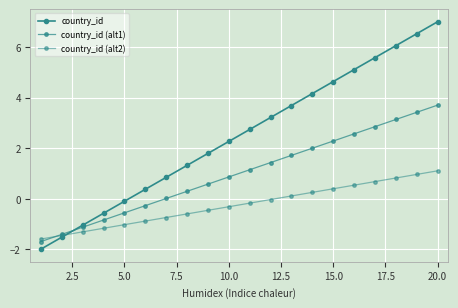

Count the number of categories in the chart.

20